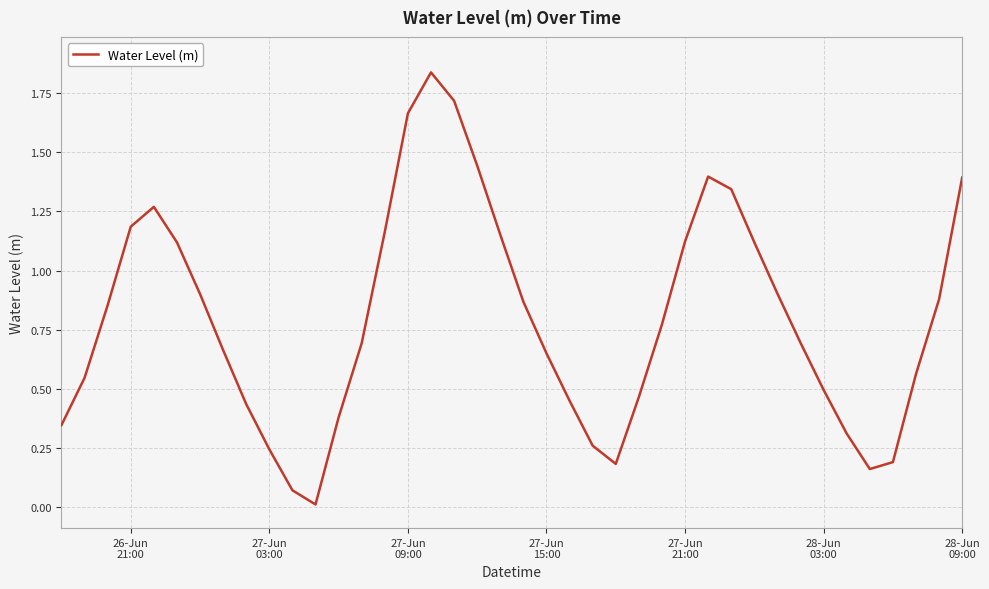

Does the chart have visible grid lines?

Yes